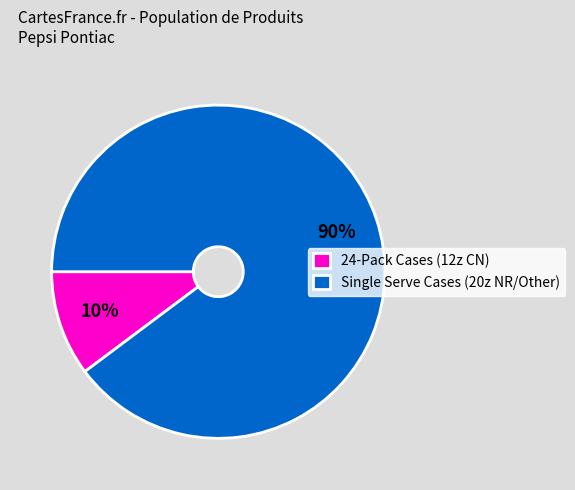

Which slice is the largest?

Single Serve Cases (20z NR/Other)